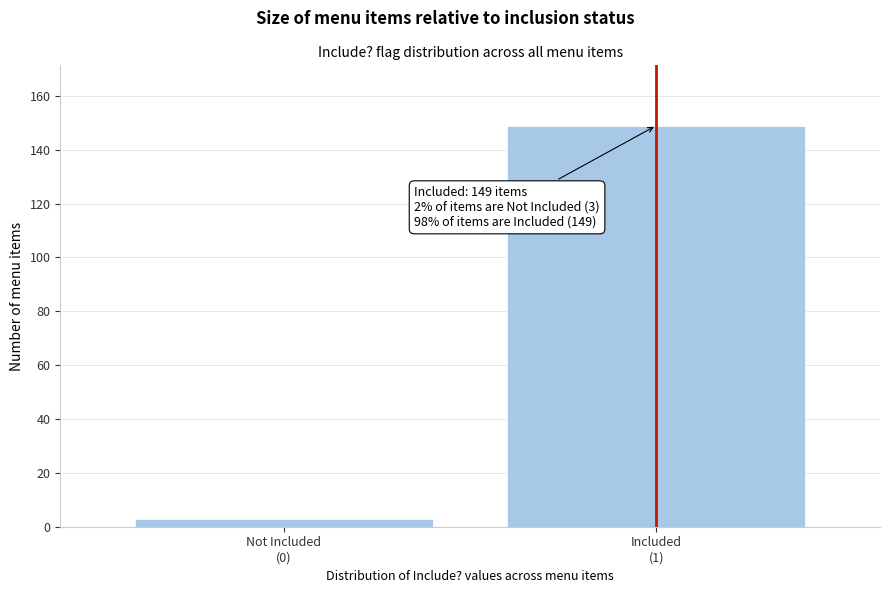

Reading left to right, what are all the values shown in this chart?

3	149